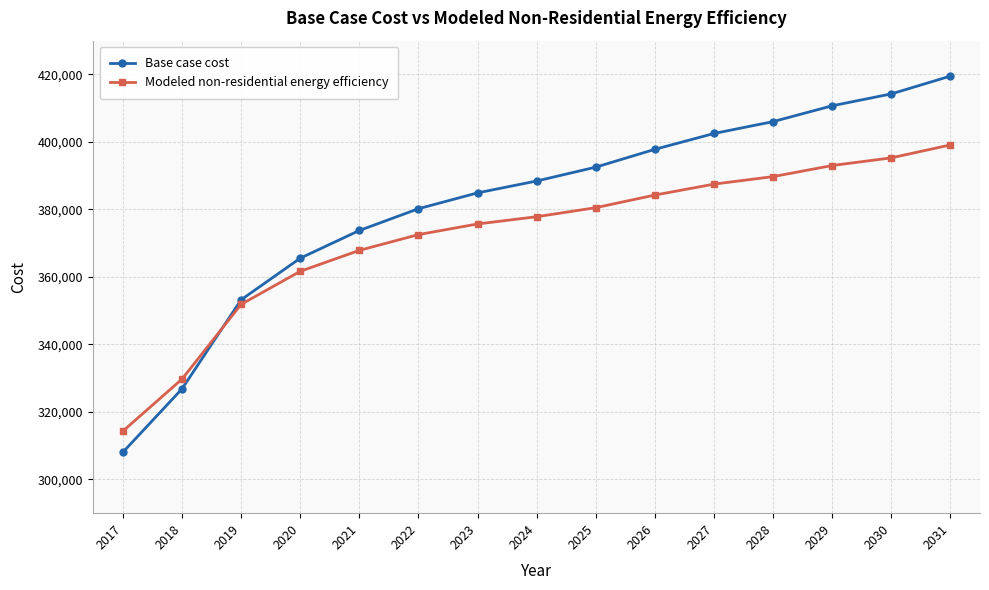

At which label does Modeled non-residential energy efficiency reach its peak?

2031